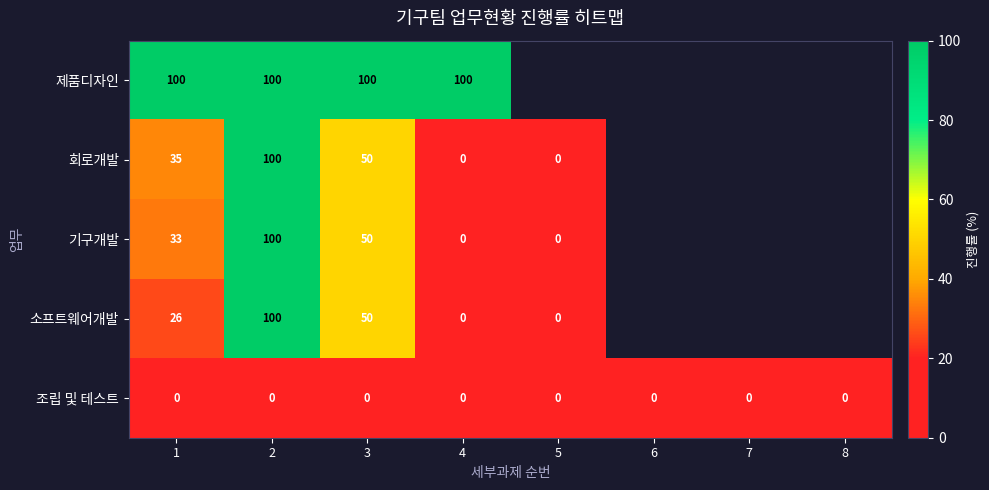

What is the total value across all series at 4?

100